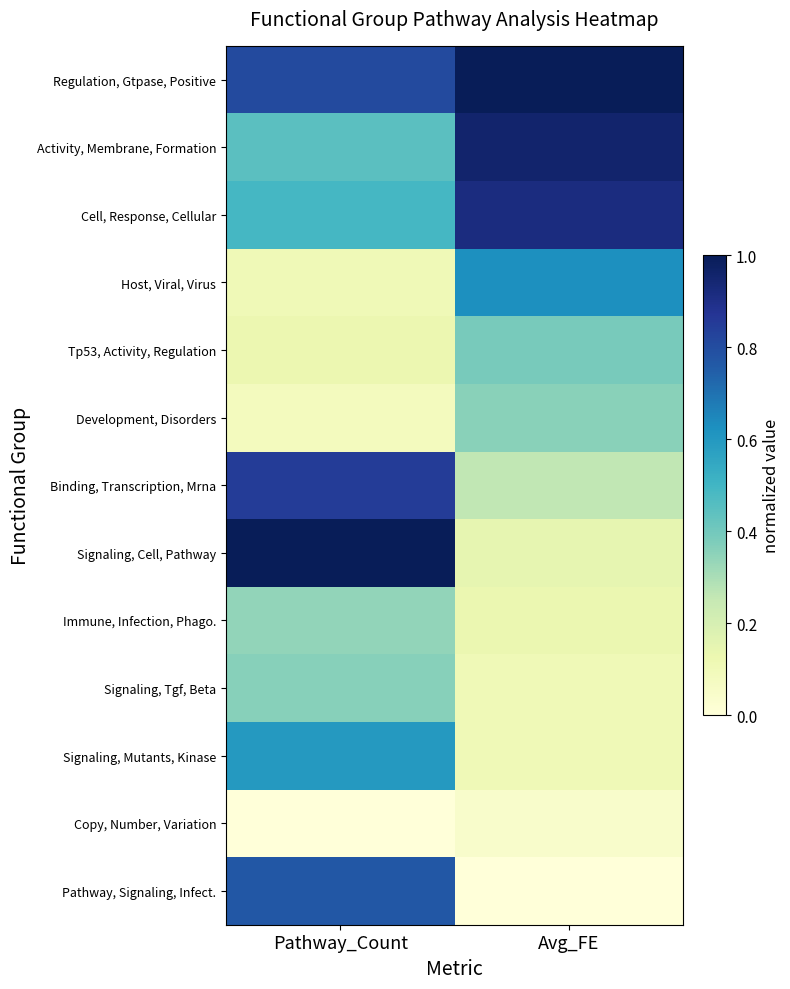

How many categories are shown in the chart?

2